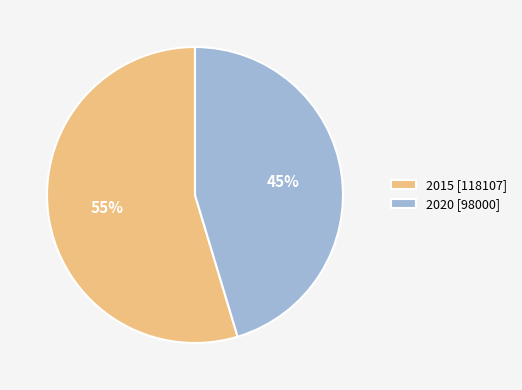

Which category accounts for the majority?

2015